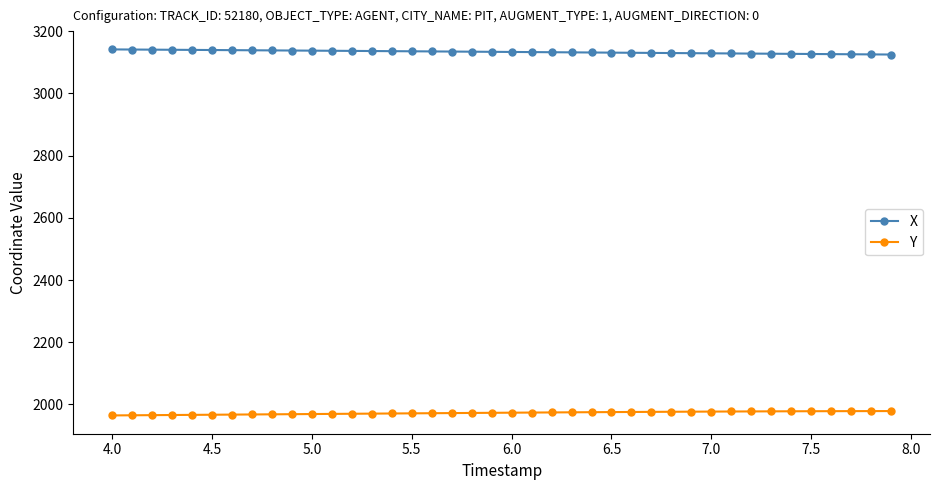

List the series in order of their peak value, lowest first.

Y, X